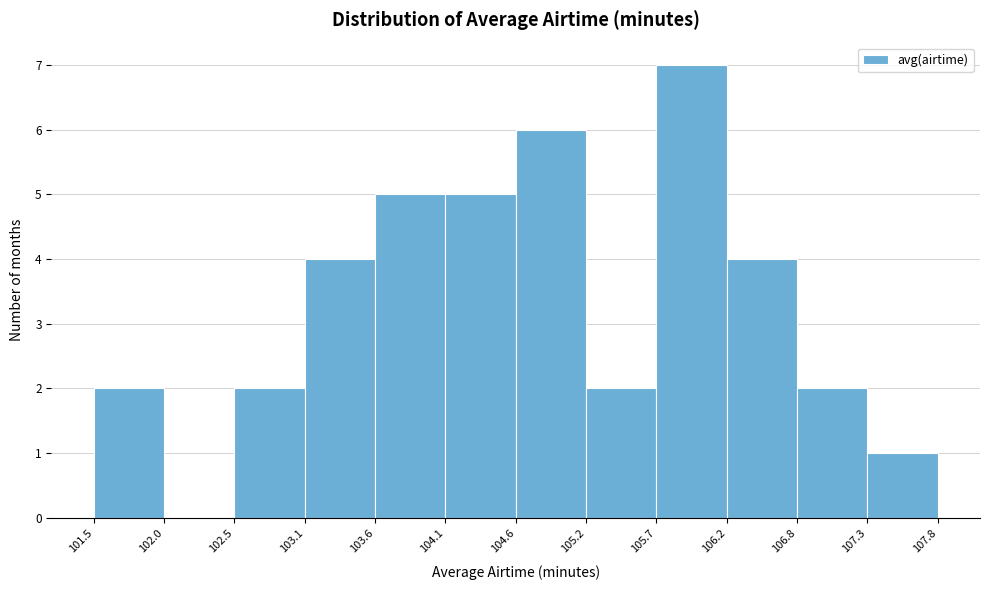

What is the height of the bar covering 102.5 to 103.1 on the x-axis? The values are not printed on the chart, so give them approximately, as read against the axis.

2